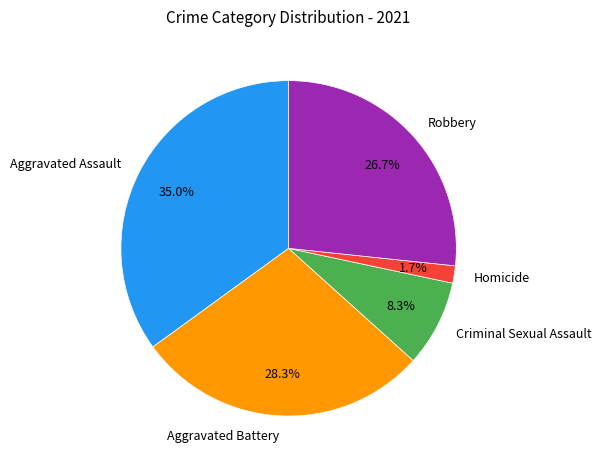

Rank the categories by value from highest to lowest.

Aggravated Assault, Aggravated Battery, Robbery, Criminal Sexual Assault, Homicide